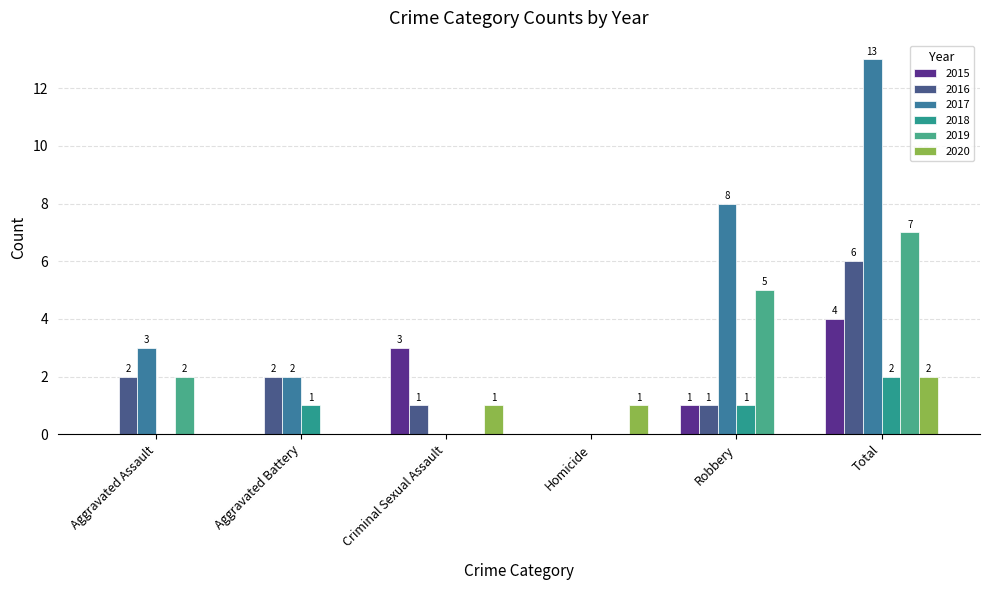

Reading left to right, what are all the values shown in this chart?

2015: Aggravated Assault=0	Aggravated Battery=0	Criminal Sexual Assault=3	Homicide=0	Robbery=1	Total=4
2016: Aggravated Assault=2	Aggravated Battery=2	Criminal Sexual Assault=1	Homicide=0	Robbery=1	Total=6
2017: Aggravated Assault=3	Aggravated Battery=2	Criminal Sexual Assault=0	Homicide=0	Robbery=8	Total=13
2018: Aggravated Assault=0	Aggravated Battery=1	Criminal Sexual Assault=0	Homicide=0	Robbery=1	Total=2
2019: Aggravated Assault=2	Aggravated Battery=0	Criminal Sexual Assault=0	Homicide=0	Robbery=5	Total=7
2020: Aggravated Assault=0	Aggravated Battery=0	Criminal Sexual Assault=1	Homicide=1	Robbery=0	Total=2